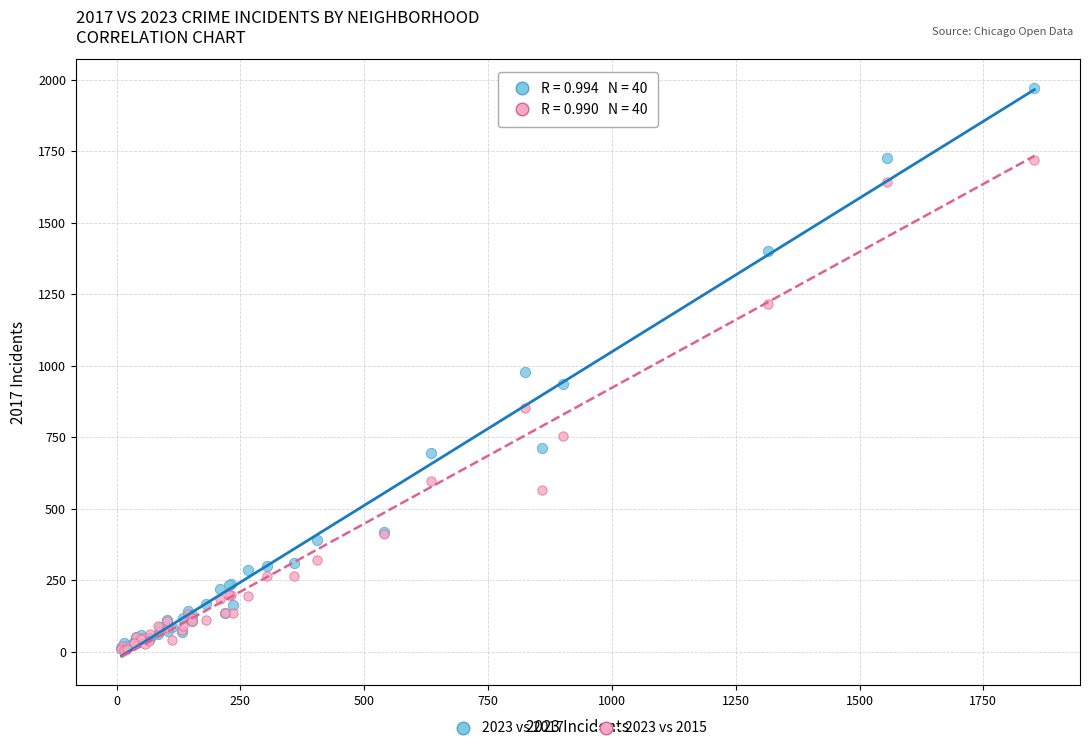

What are all the series names shown in the legend?

2023 vs 2017, 2023 vs 2015